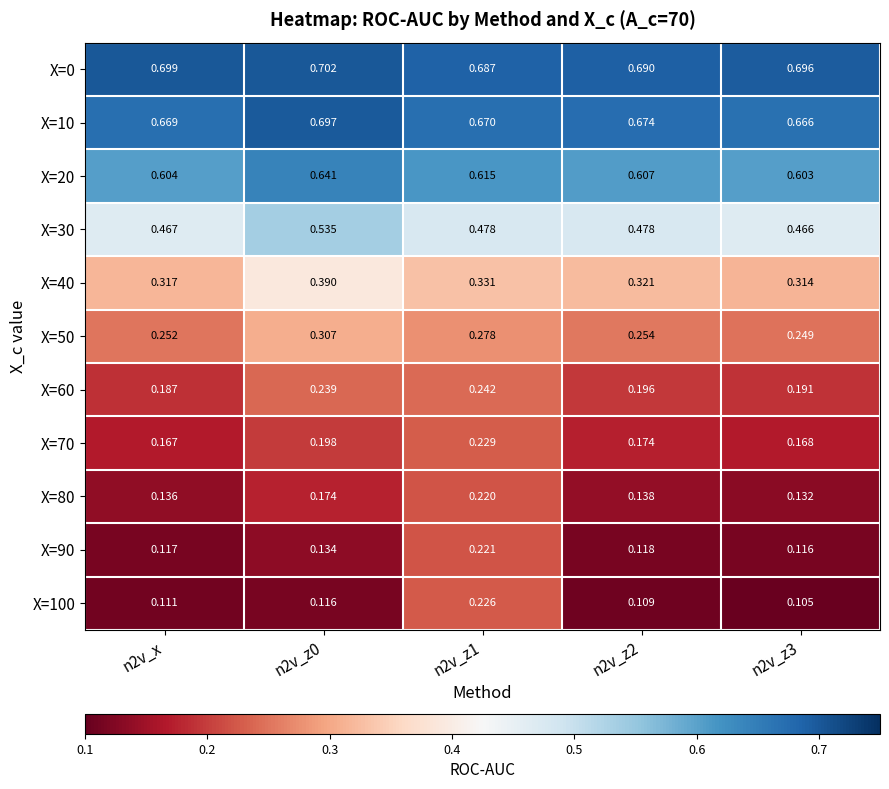

Is the value of X=100 at n2v_z1 greater than the value of X=50 at n2v_z0?

No